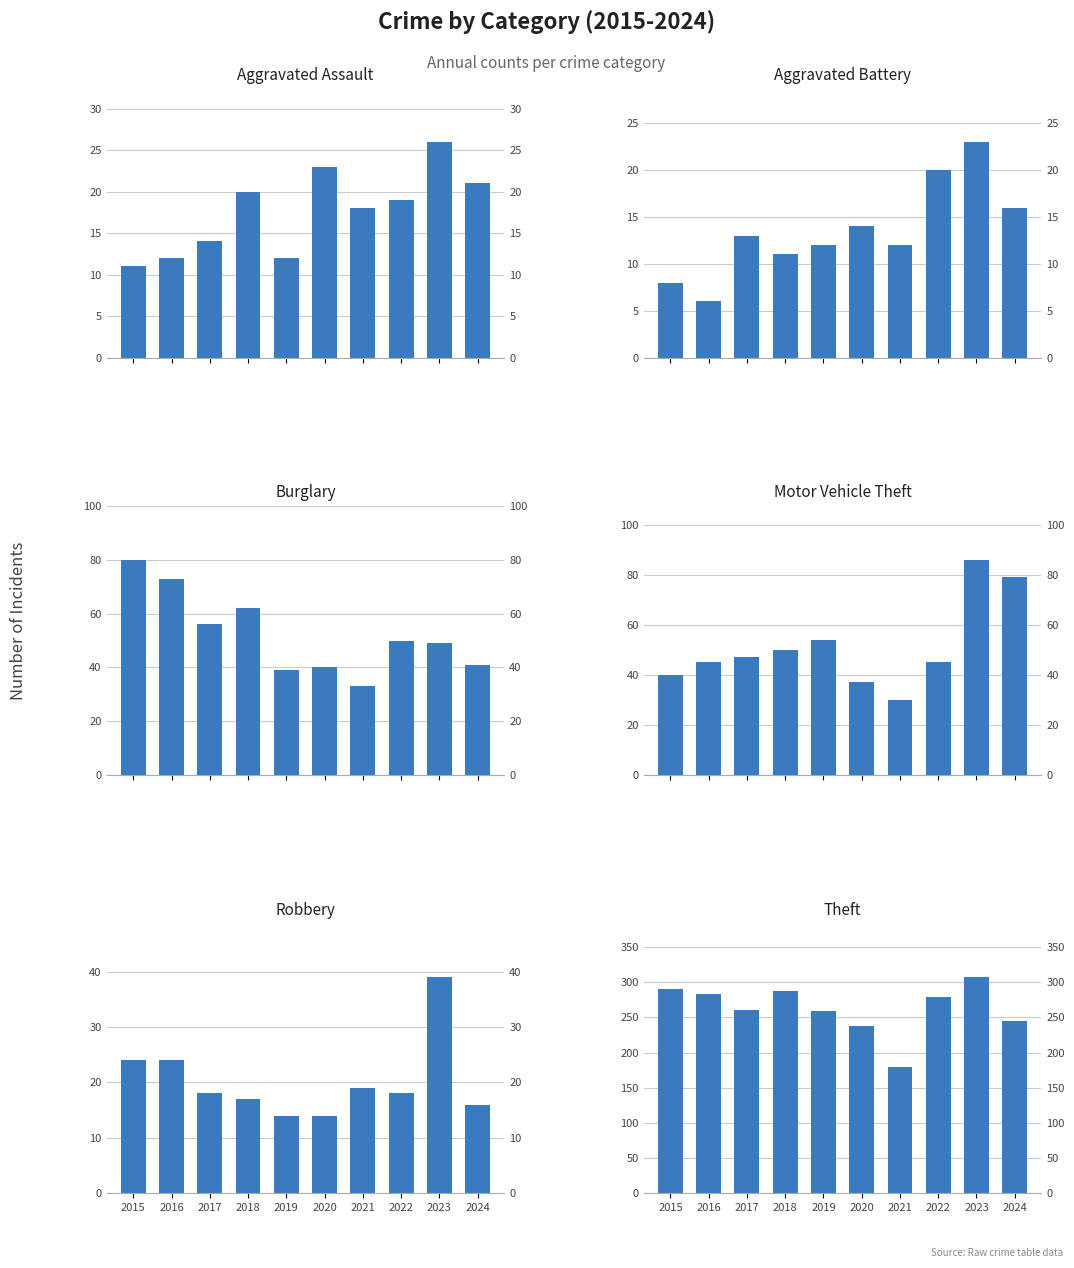

What is the difference between the maximum and minimum values in the Motor Vehicle Theft series?

56